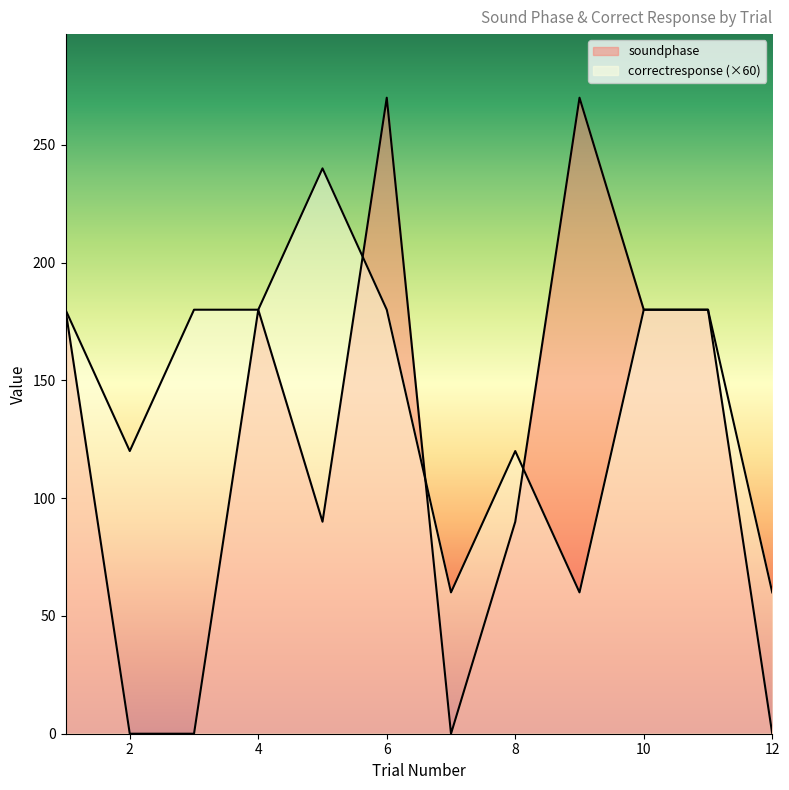

Which series has the widest spread of values?

soundphase